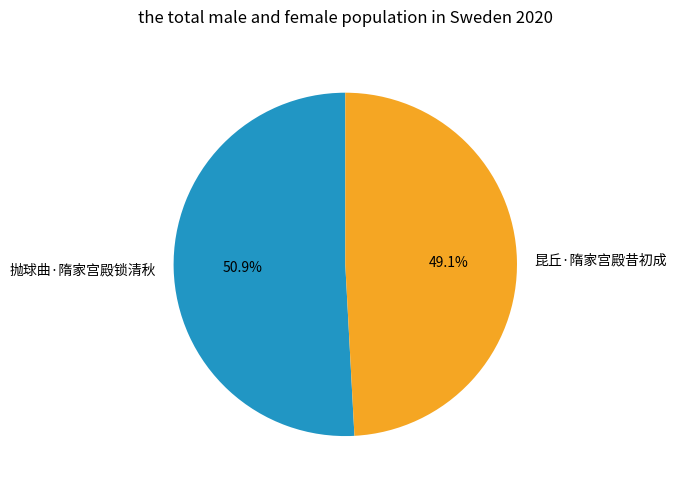

To the nearest percent, what is the difference between the largest and smallest slice percentages?

2%